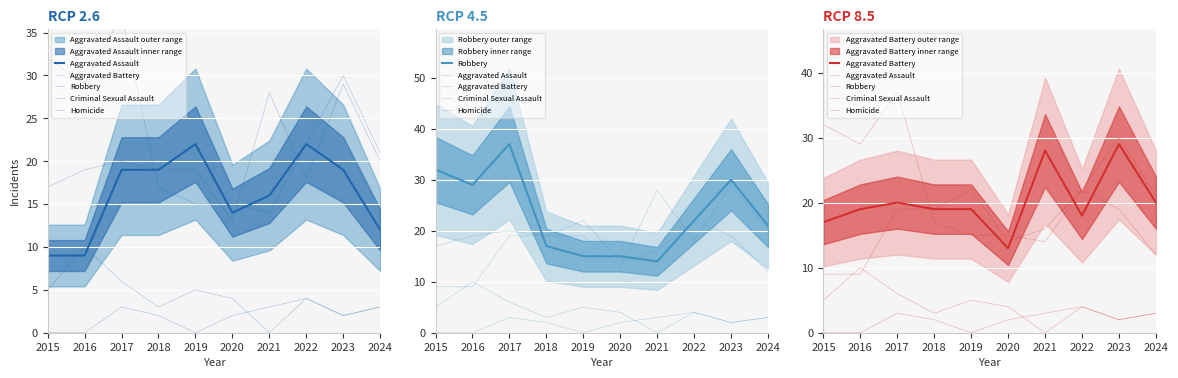

What are all the series names shown in the legend?

Aggravated Assault, Aggravated Battery, Robbery, Criminal Sexual Assault, Homicide